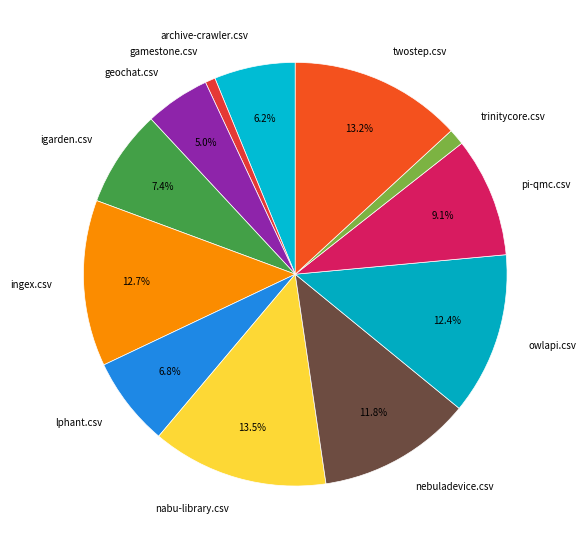

True or false: trinitycore.csv accounts for 11% of the total.

False